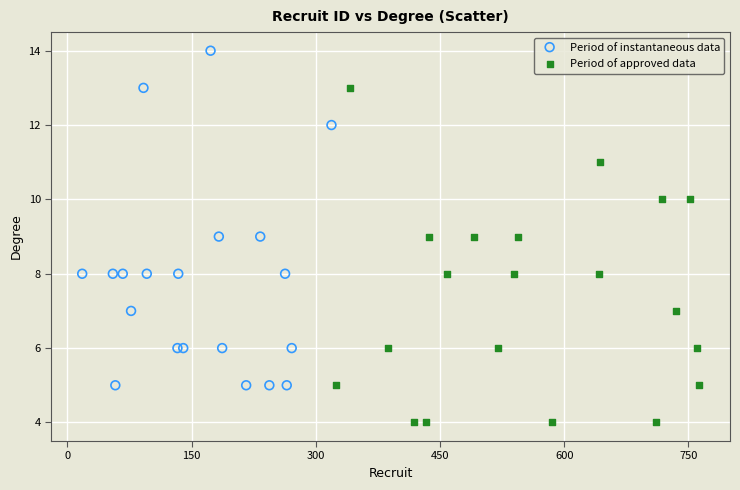

Which series contains the lowest Y value?

Period of approved data